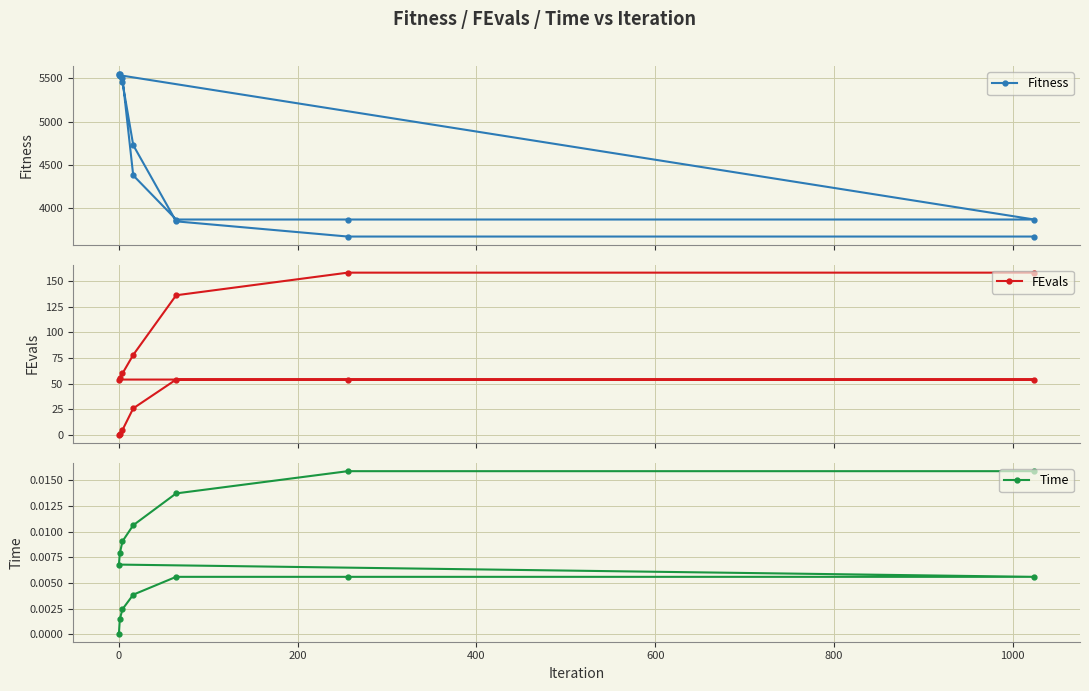

How many lines are shown in the chart?

3